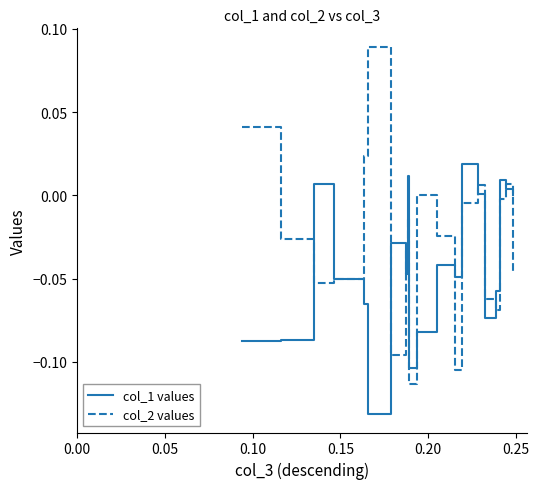

Which series has the largest total across all categories?

col_2 values